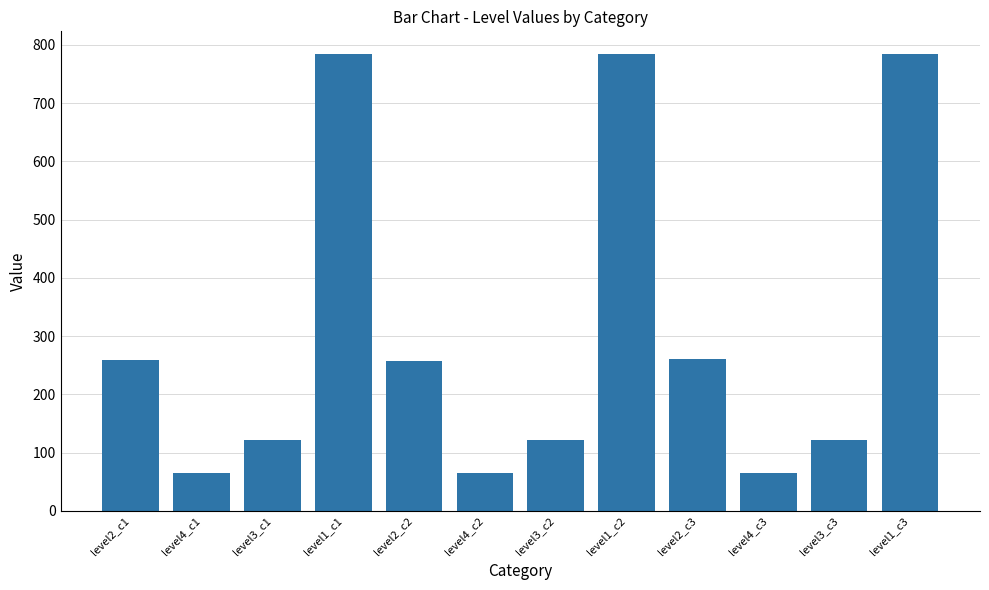

What is the label of the 1st bar from the right?

level1_c3